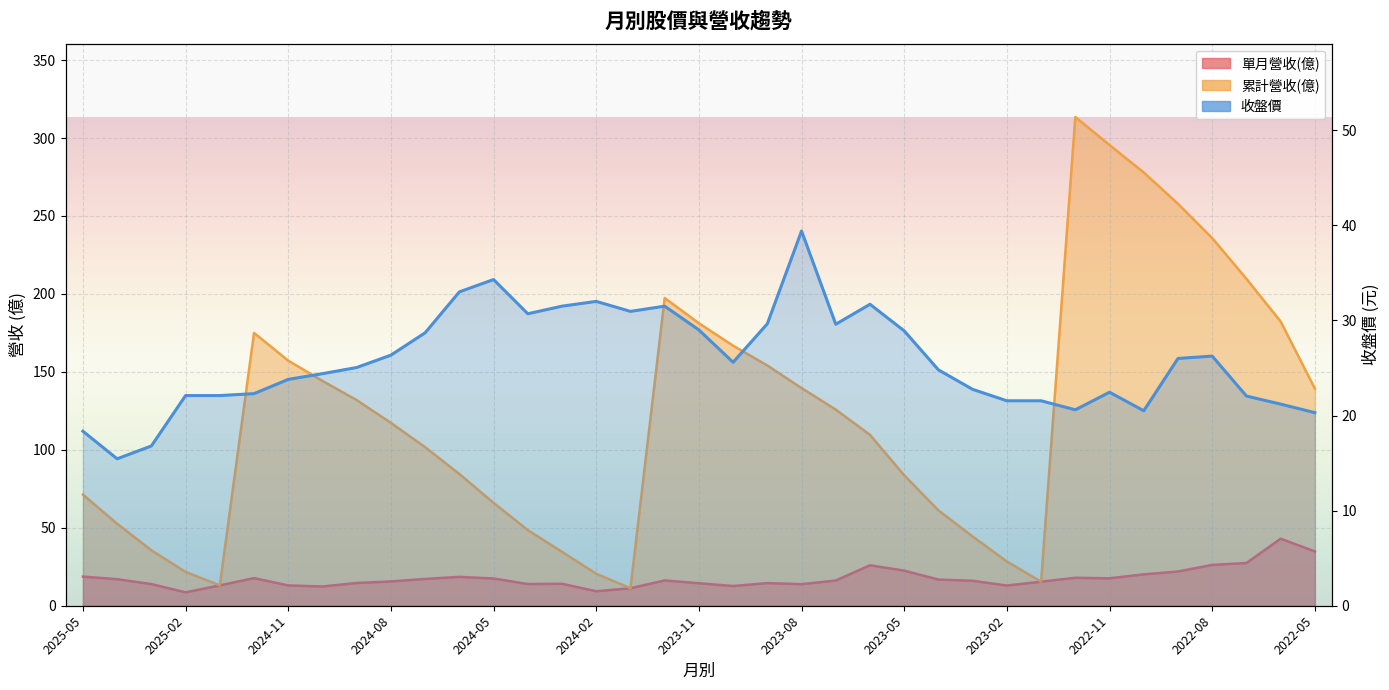

At which category does 單月營收(億) reach its first local valley?

2025-02